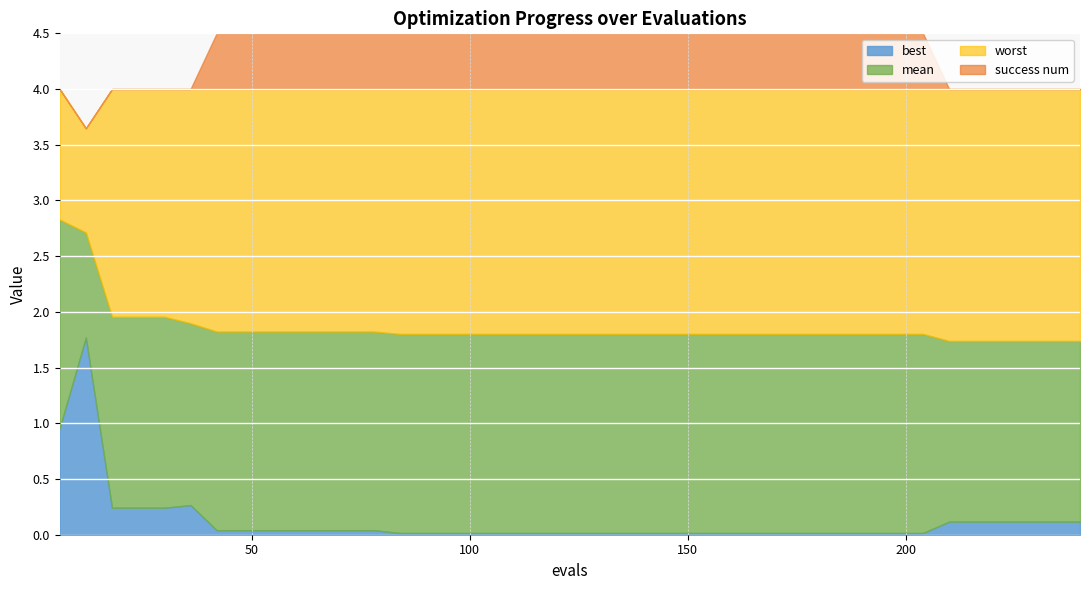

True or false: worst and success_num intersect in this chart.

False